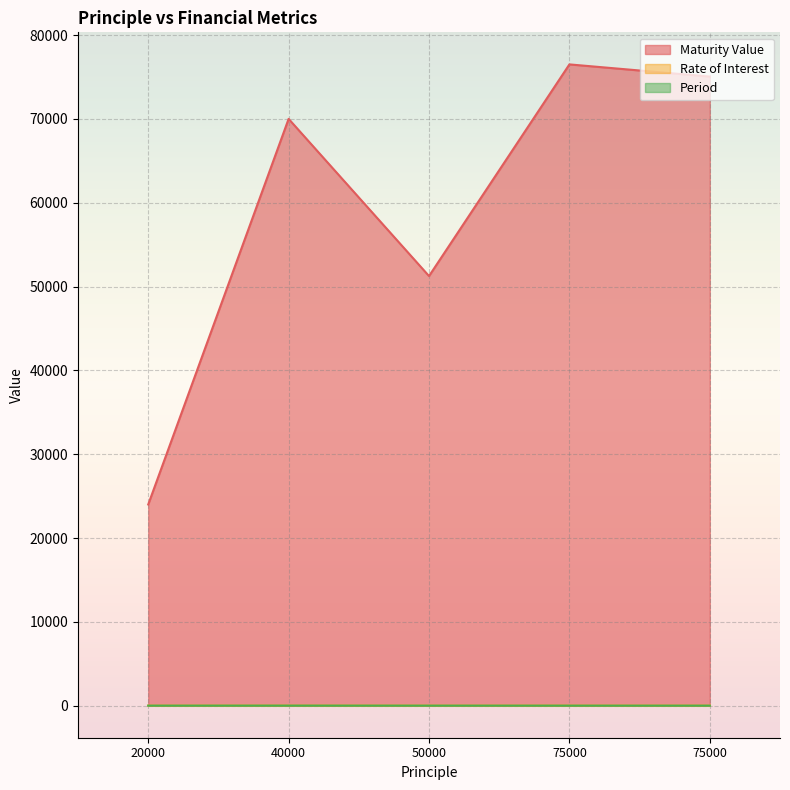

Which series has the largest range (max minus min)?

Maturity Value